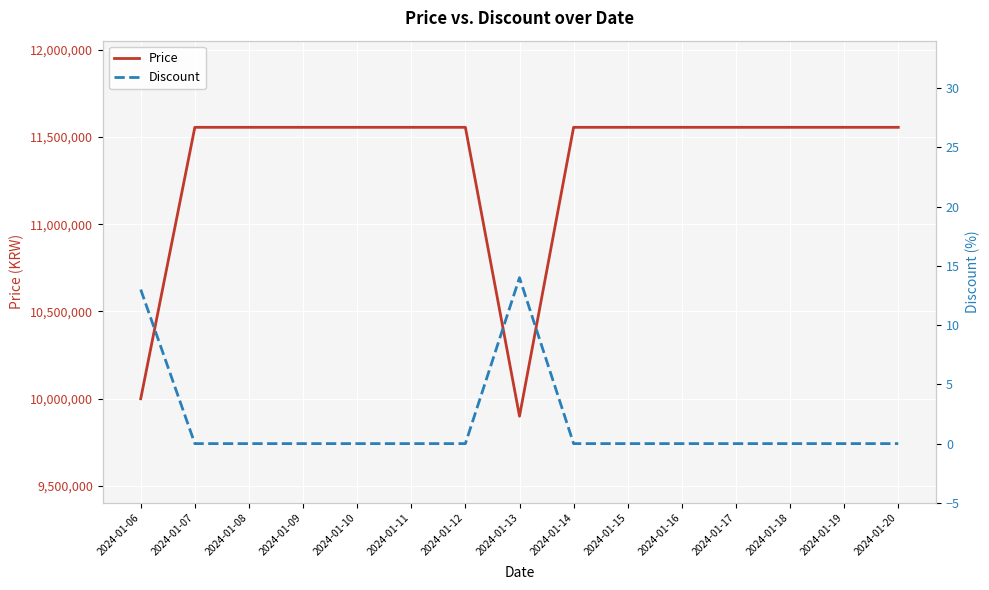

True or false: Price and Discount intersect in this chart.

False